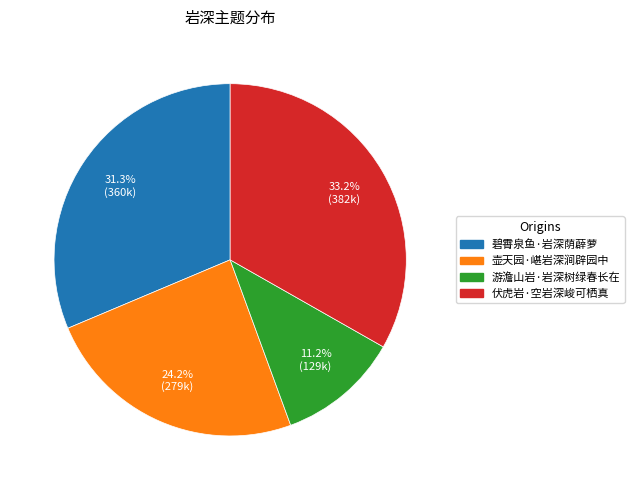

How many slices are in this pie chart?

4